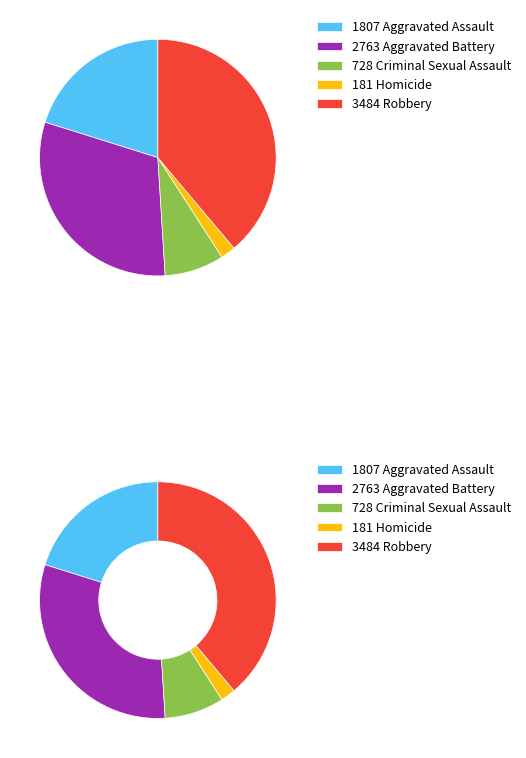

Rank the categories by value from highest to lowest.

Robbery, Aggravated Battery, Aggravated Assault, Criminal Sexual Assault, Homicide